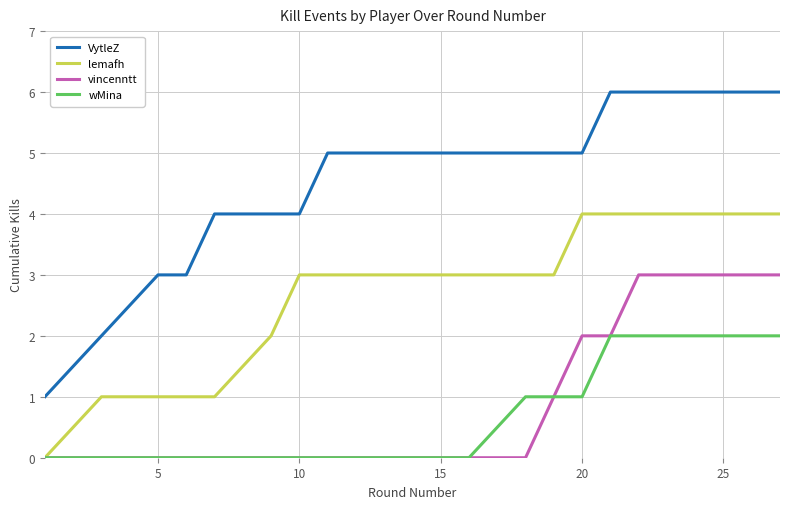

True or false: VytleZ and wMina intersect in this chart.

False